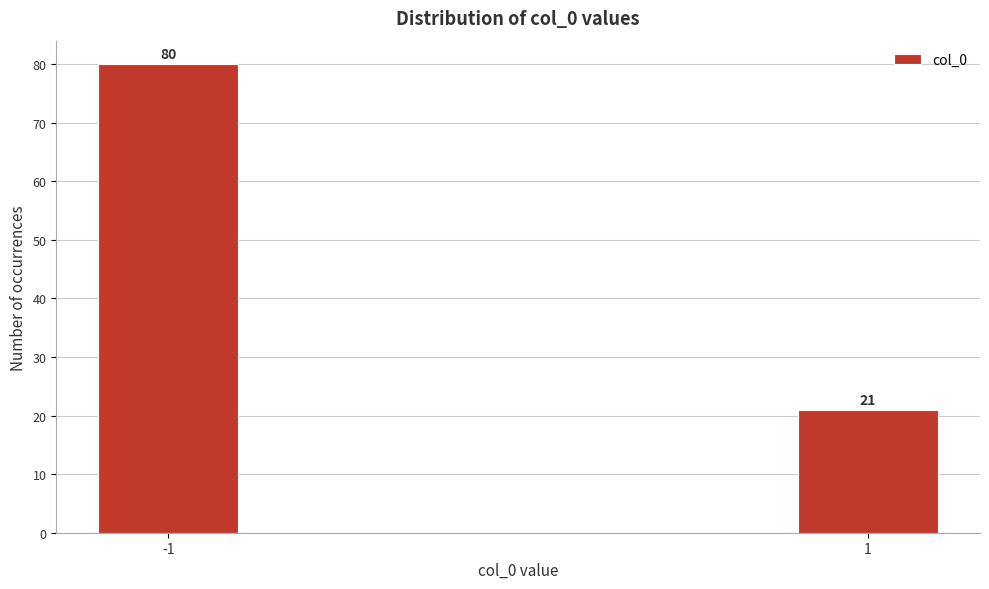

Reading left to right, list all the values displayed in this chart.

80	21